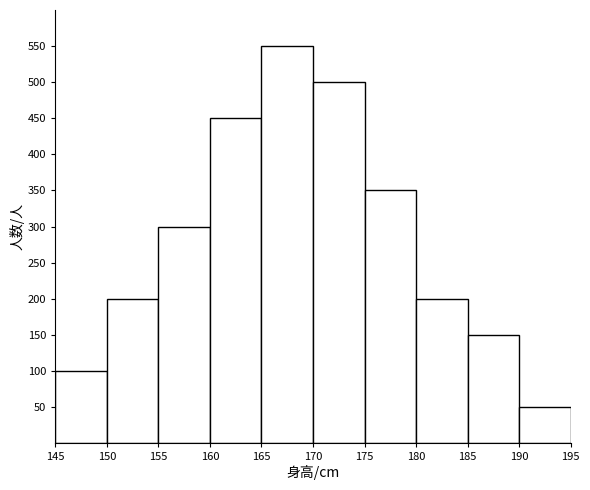

Reading left to right, list every bar in this chart as the range it spans on the x-axis followed by its height. The values are not printed on the chart, so give them approximately, as read against the axis.

145 to 150: 100
150 to 155: 200
155 to 160: 300
160 to 165: 450
165 to 170: 550
170 to 175: 500
175 to 180: 350
180 to 185: 200
185 to 190: 150
190 to 195: 50